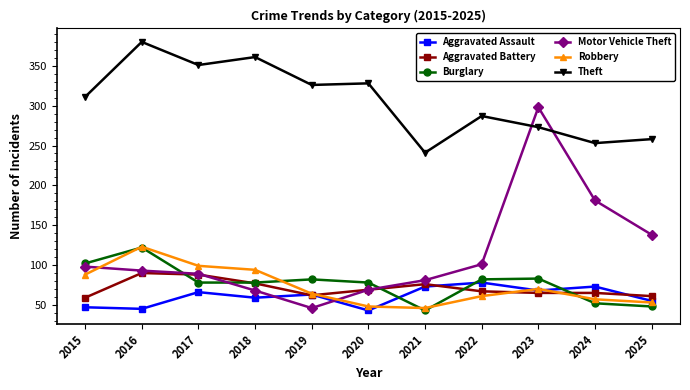

What is the average value of the Motor Vehicle Theft series?

115